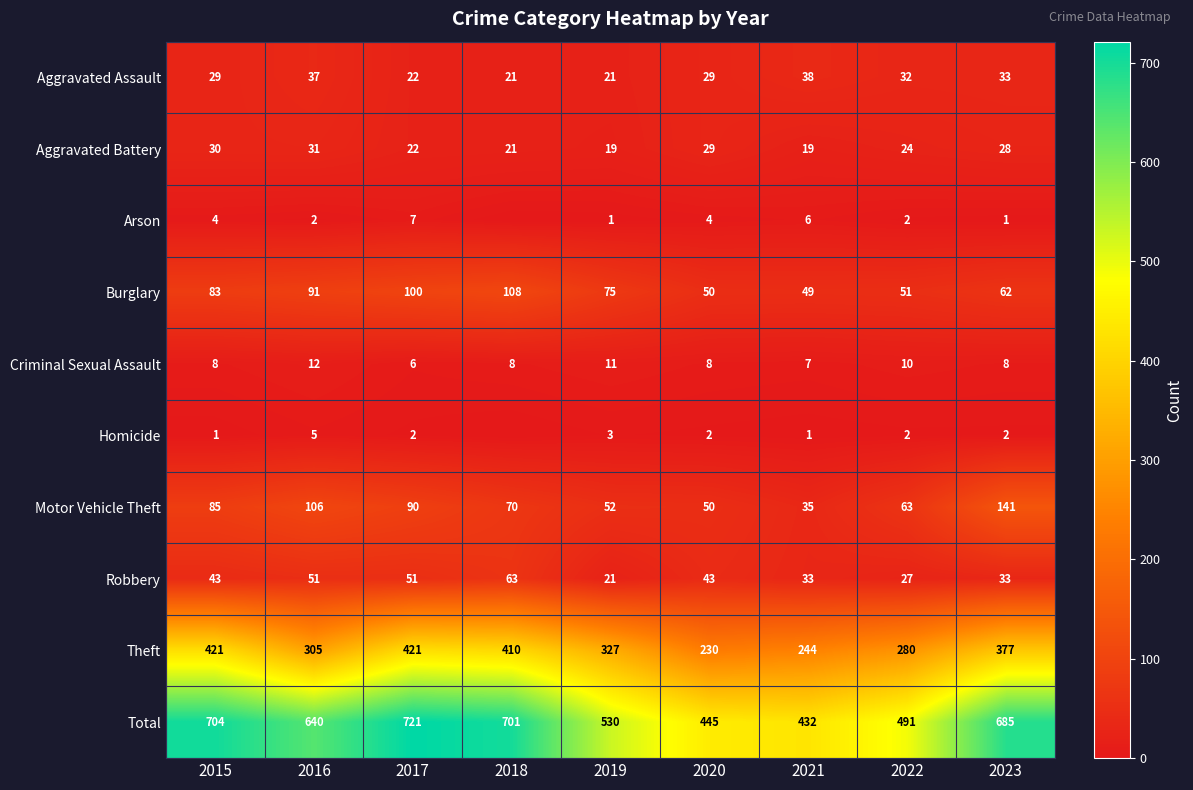

What is the sum of the Robbery values at 2019 and 2020?

64